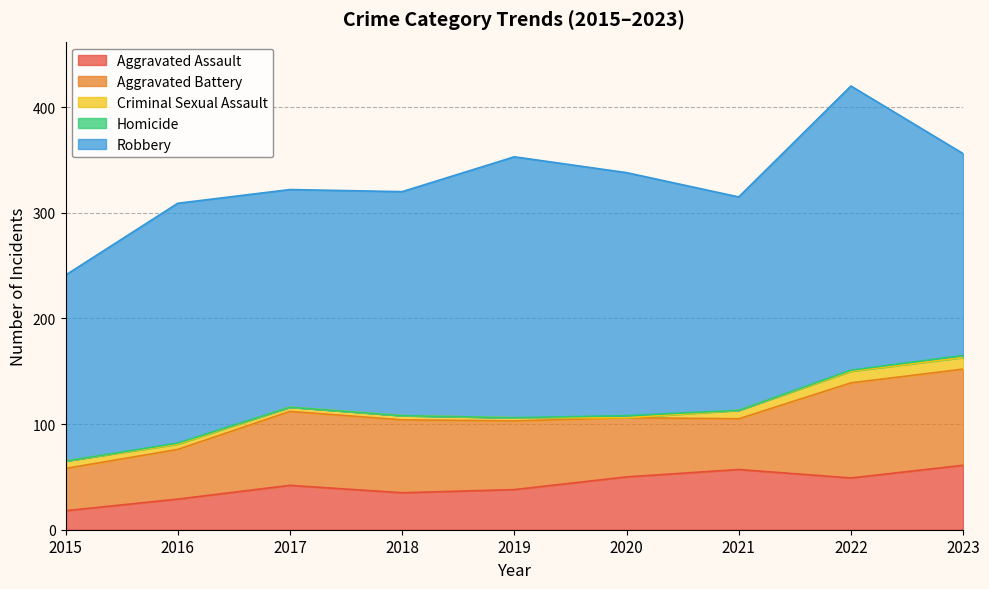

What are all the series names shown in the legend?

Aggravated Assault, Aggravated Battery, Criminal Sexual Assault, Homicide, Robbery